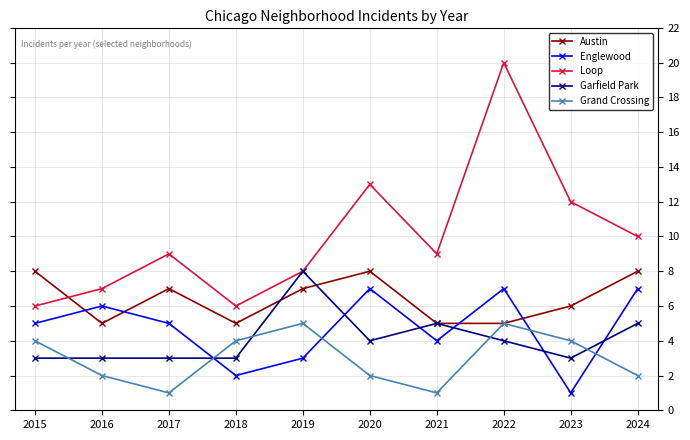

Rank the series at 2017 from highest to lowest value.

Loop, Austin, Englewood, Garfield Park, Grand Crossing